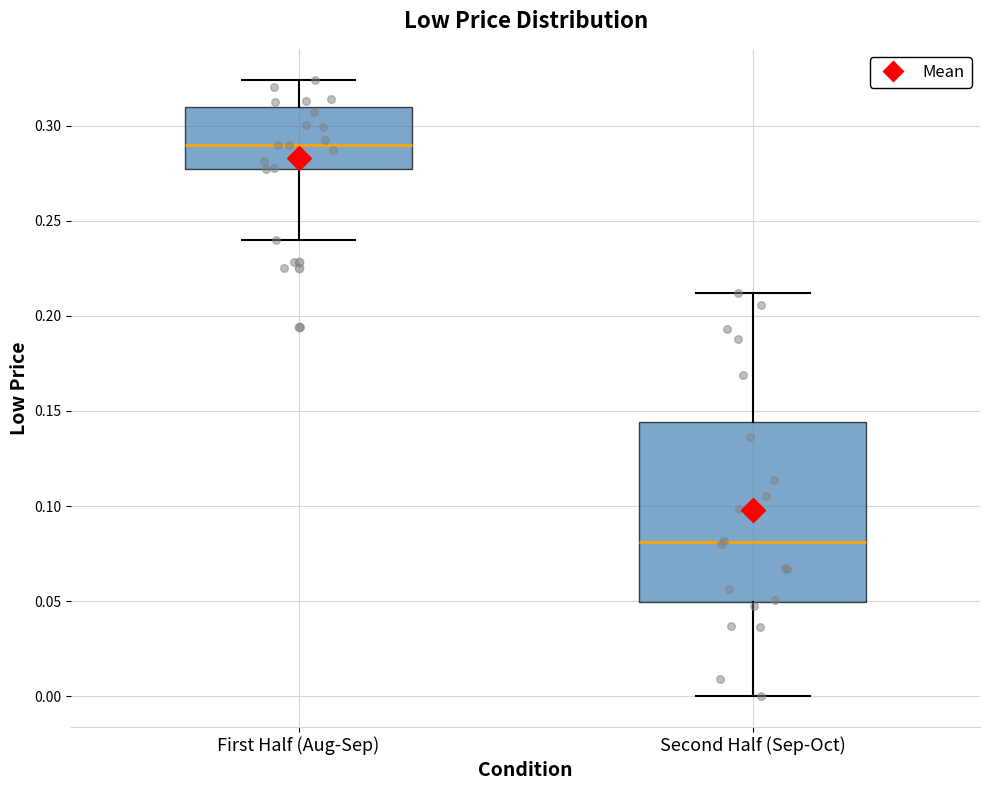

Which box's median line is the highest?

First Half (Aug-Sep)